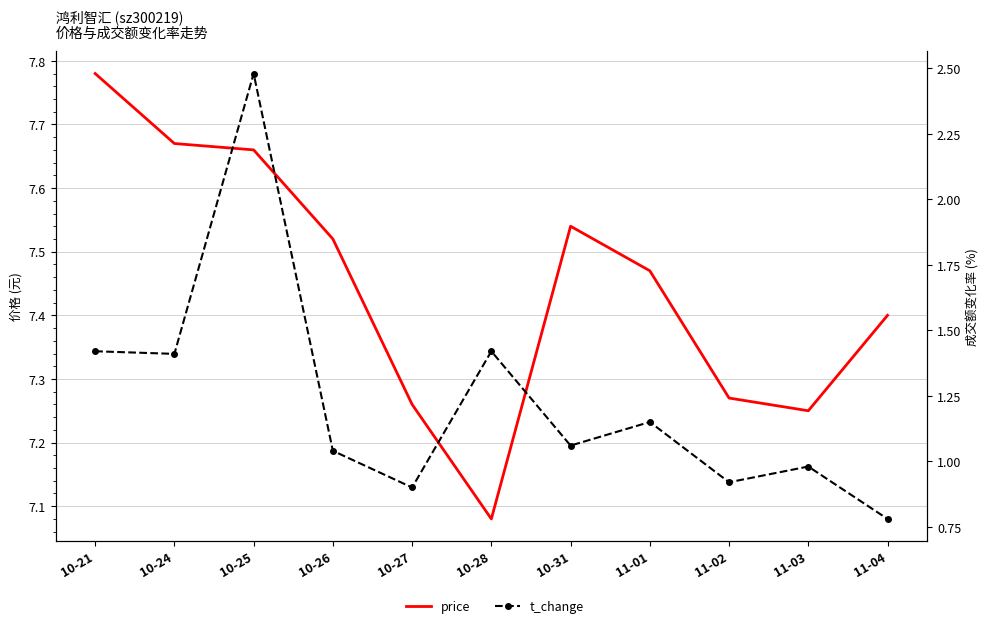

List the series in order of their overall mean, highest first.

price, t_change